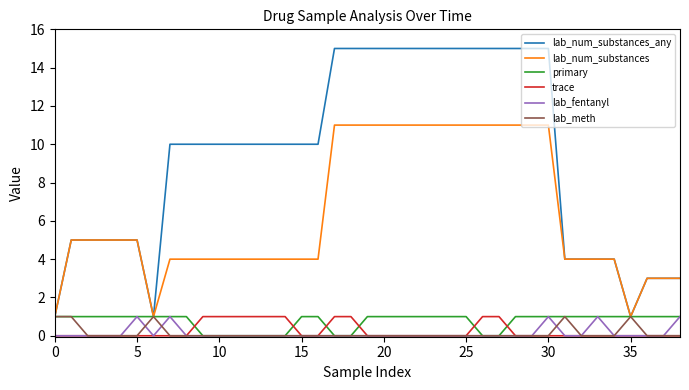

Which series has the largest range (max minus min)?

lab_num_substances_any